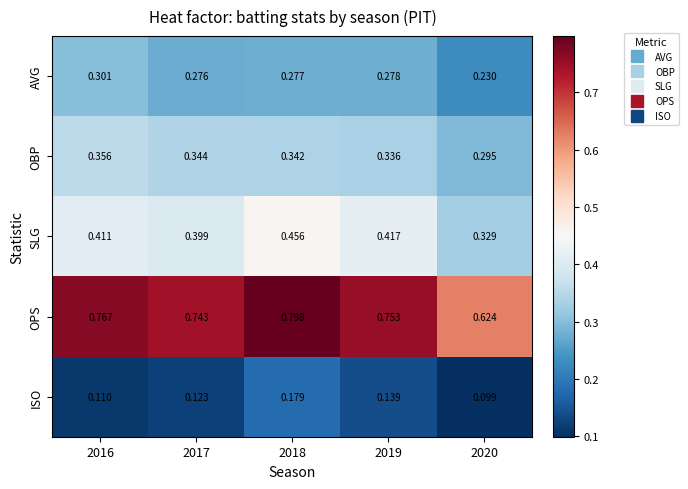

Is the value of AVG at 2016 greater than the value of SLG at 2016?

No